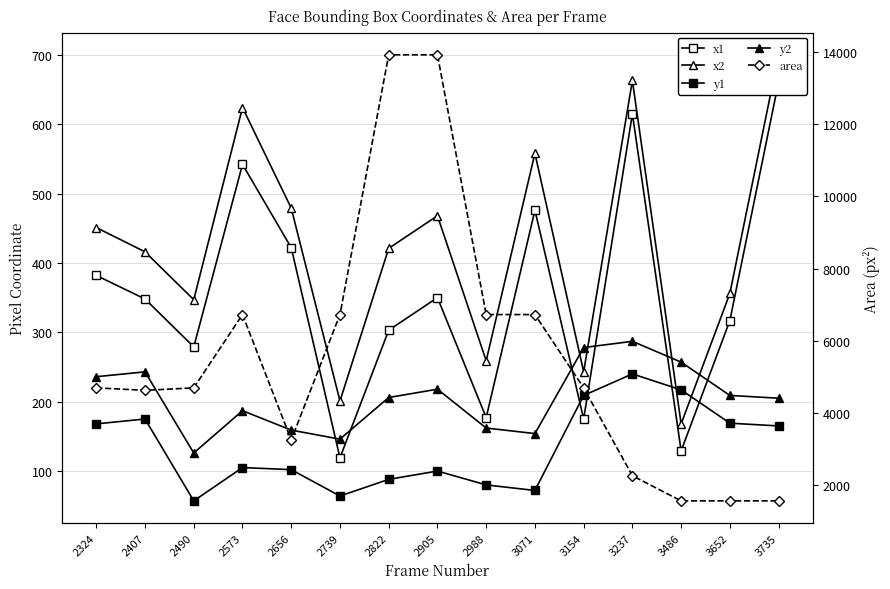

Rank the categories by area value from highest to lowest.

2822, 2905, 2573, 2739, 2988, 3071, 2324, 2490, 3154, 2407, 2656, 3237, 3486, 3652, 3735